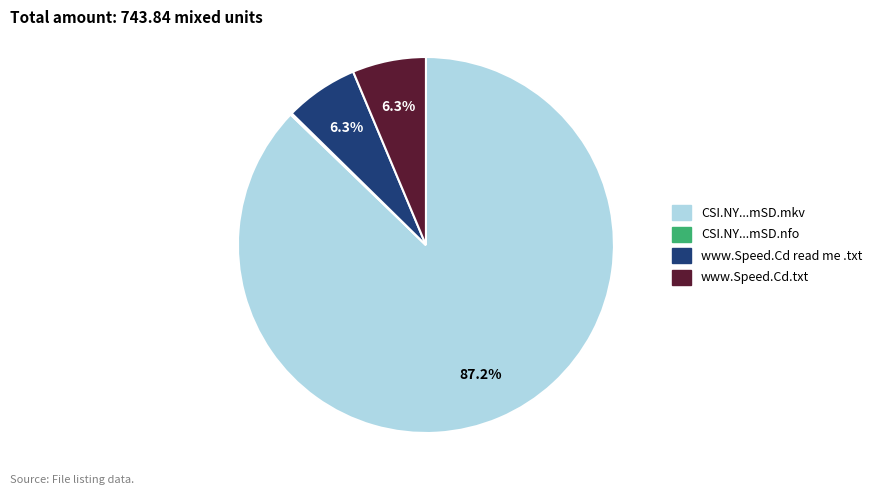

Is there any slice that represents more than half of the pie?

Yes